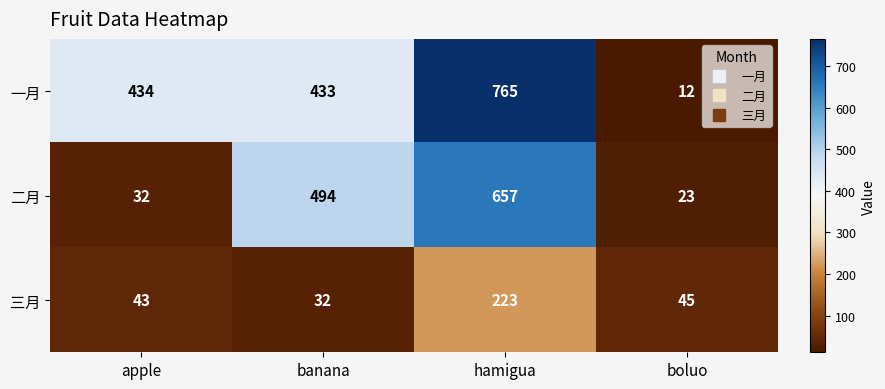

What is the sum of the 三月 values at apple and banana?

75